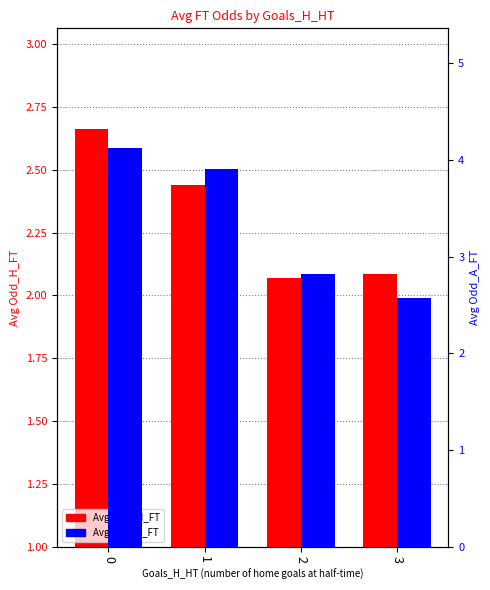

Read the Avg Odd_A_FT value at 2.

2.8